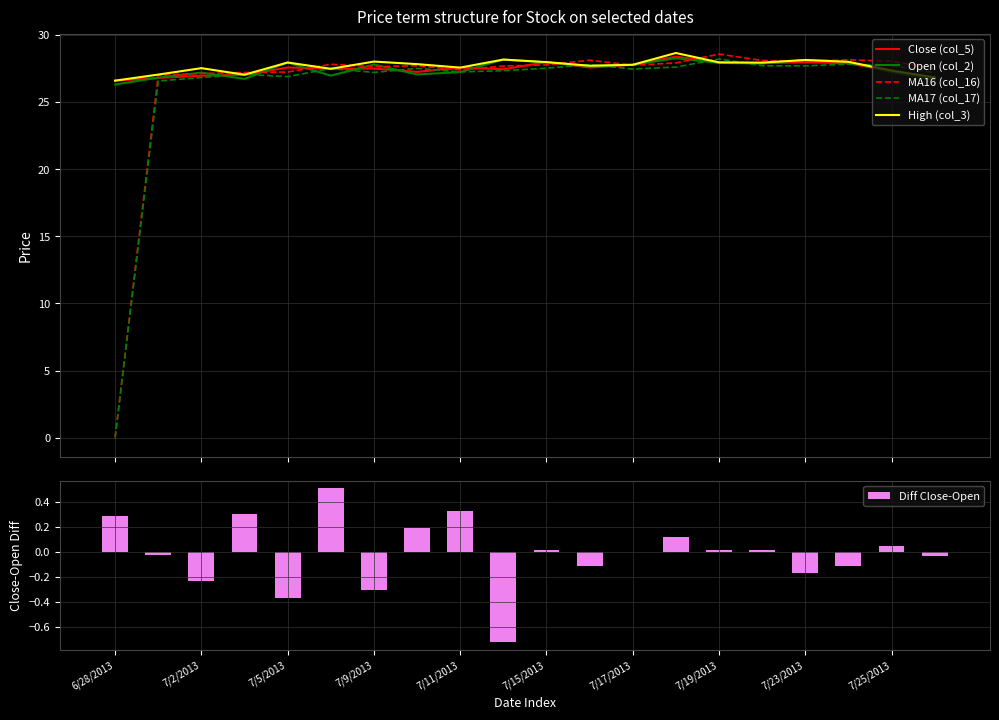

The value of Diff Close-Open at 7/5/2013 is -0.2. True or false?

False